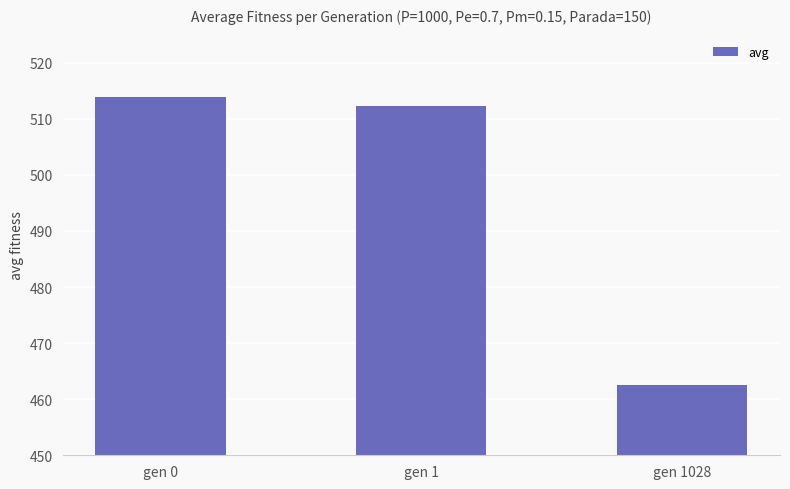

How many values exceed 512?

2